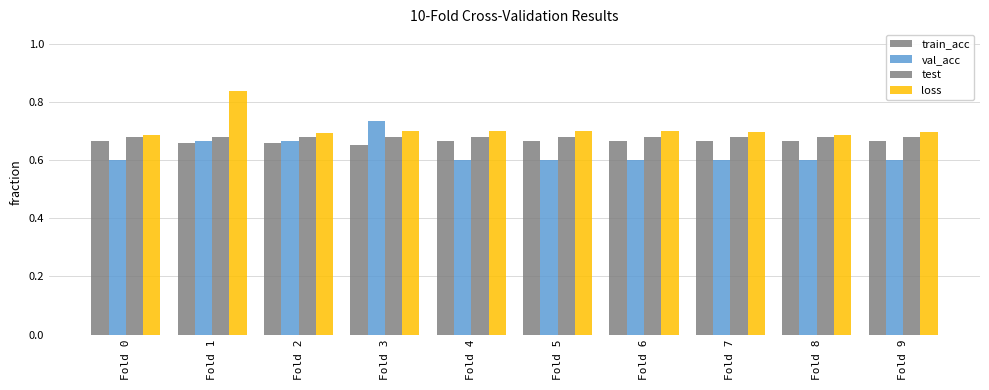

Which label corresponds to the smallest value in the chart?

Fold 0